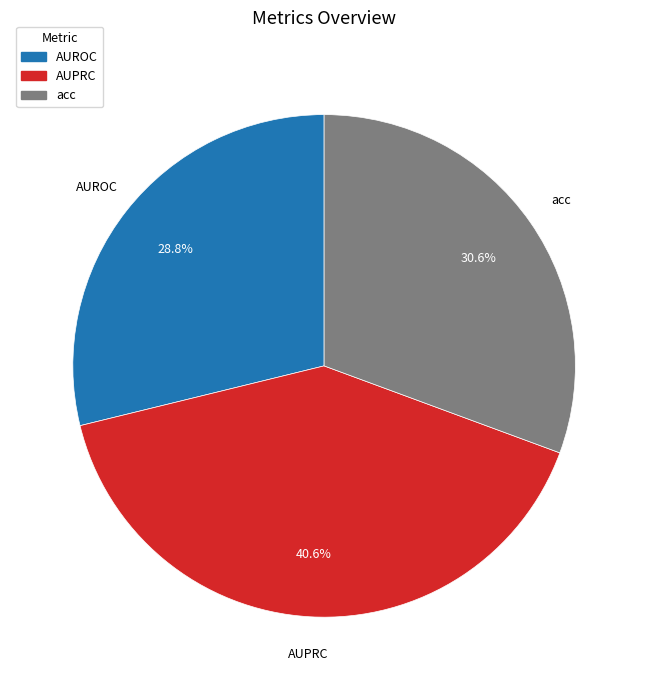

To the nearest percent, what portion does acc represent?

31%